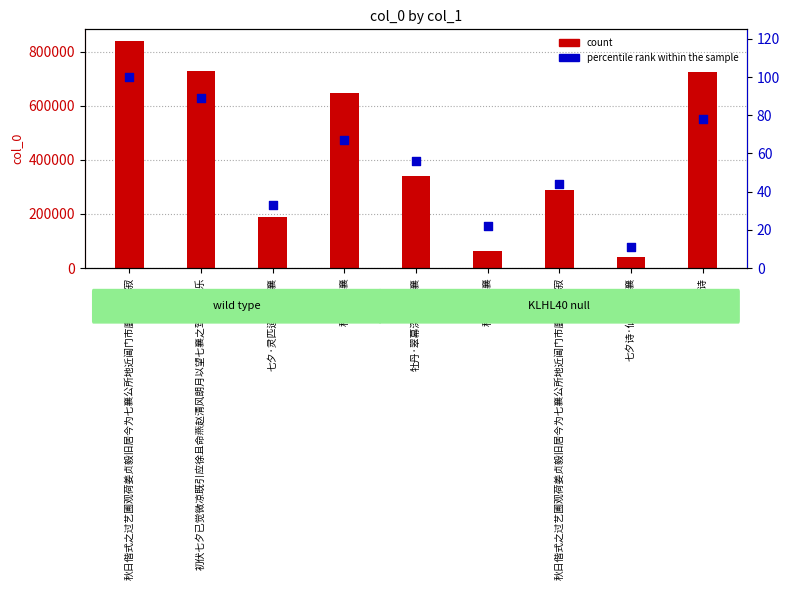

Which series has the widest spread of Y values?

count